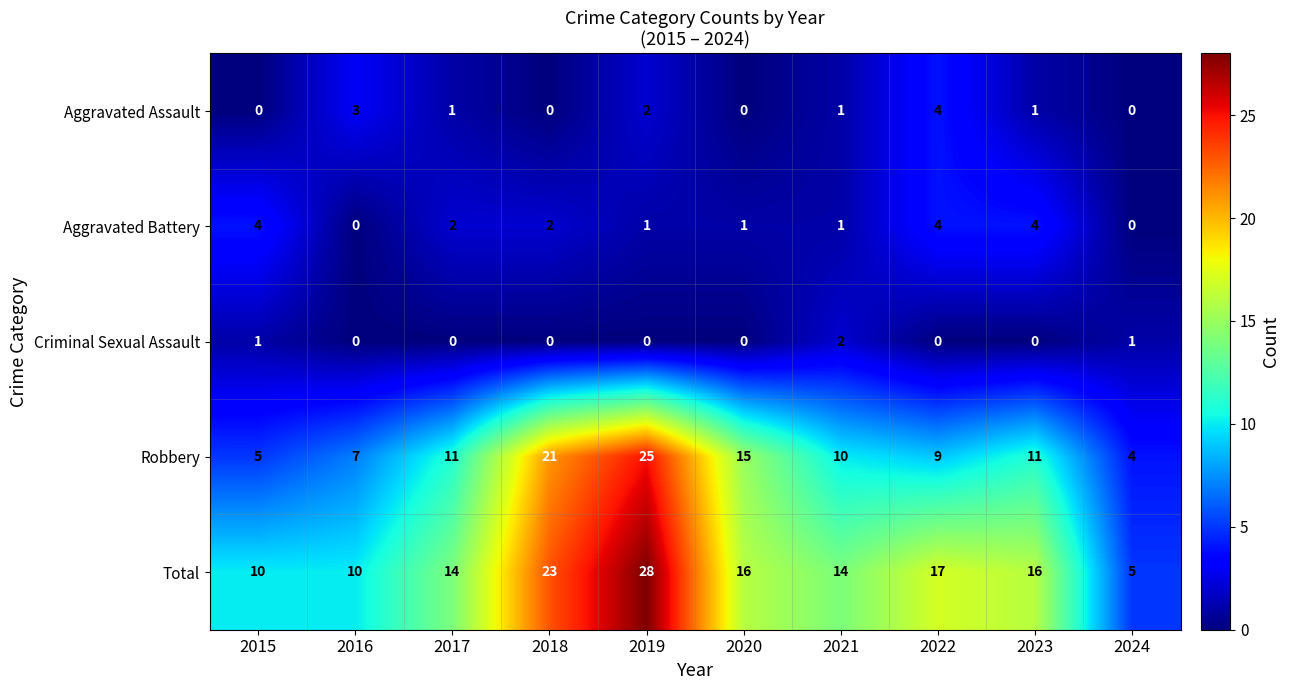

The value of Criminal Sexual Assault at 2017 is 0. True or false?

True